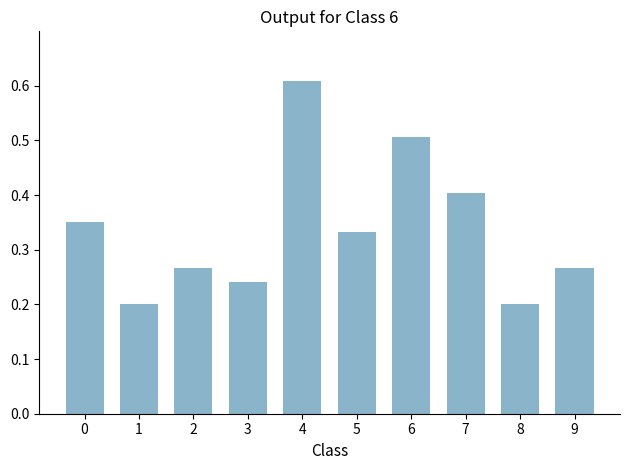

Which label corresponds to the largest value in the chart?

4